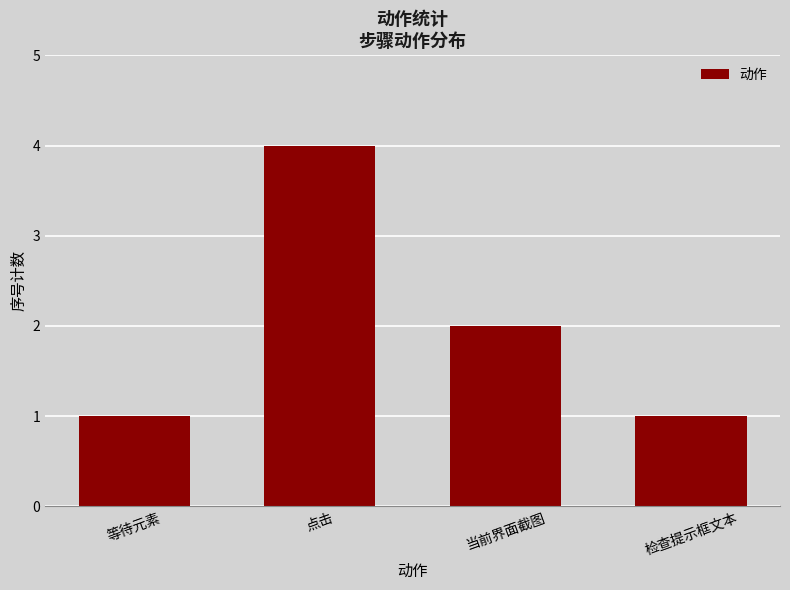

What is the minimum value shown in the chart?

1